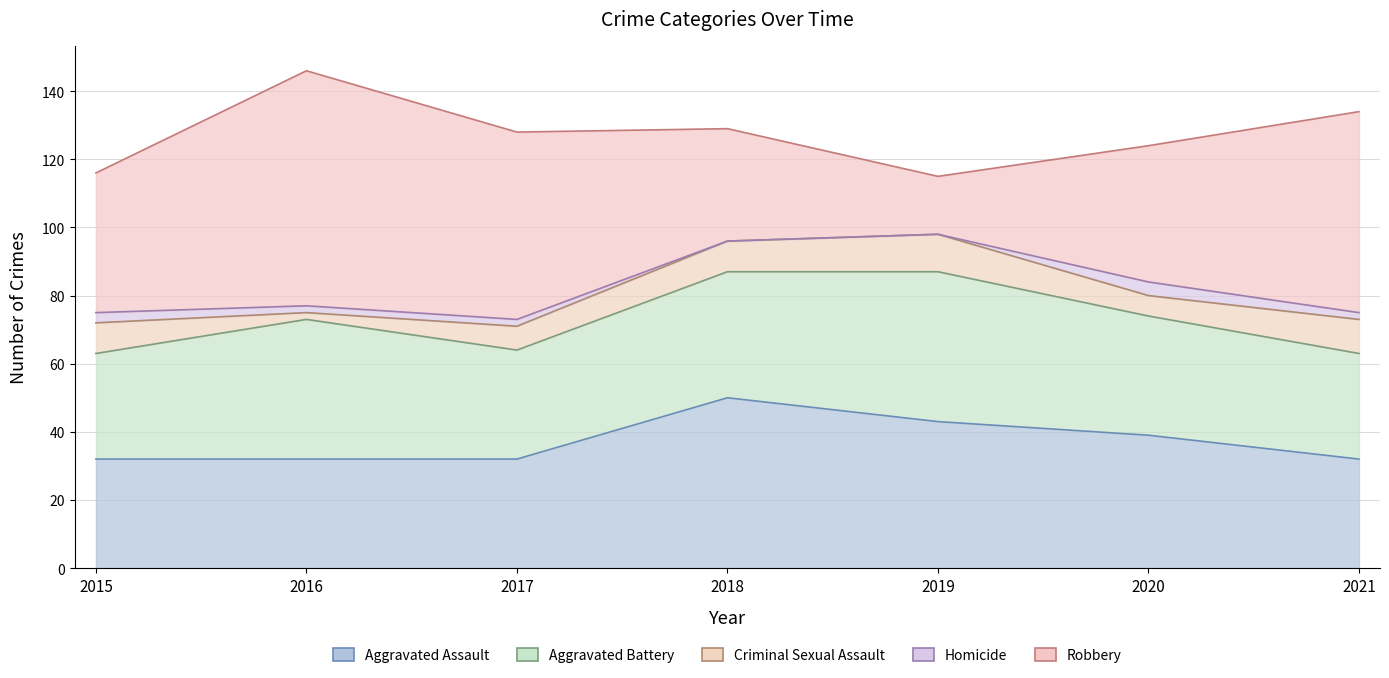

Reading left to right, what are all the values shown in this chart?

Aggravated Assault: 32	32	32	50	43	39	32
Aggravated Battery: 31	41	32	37	44	35	31
Criminal Sexual Assault: 9	2	7	9	11	6	10
Homicide: 3	2	2	0	0	4	2
Robbery: 41	69	55	33	17	40	59